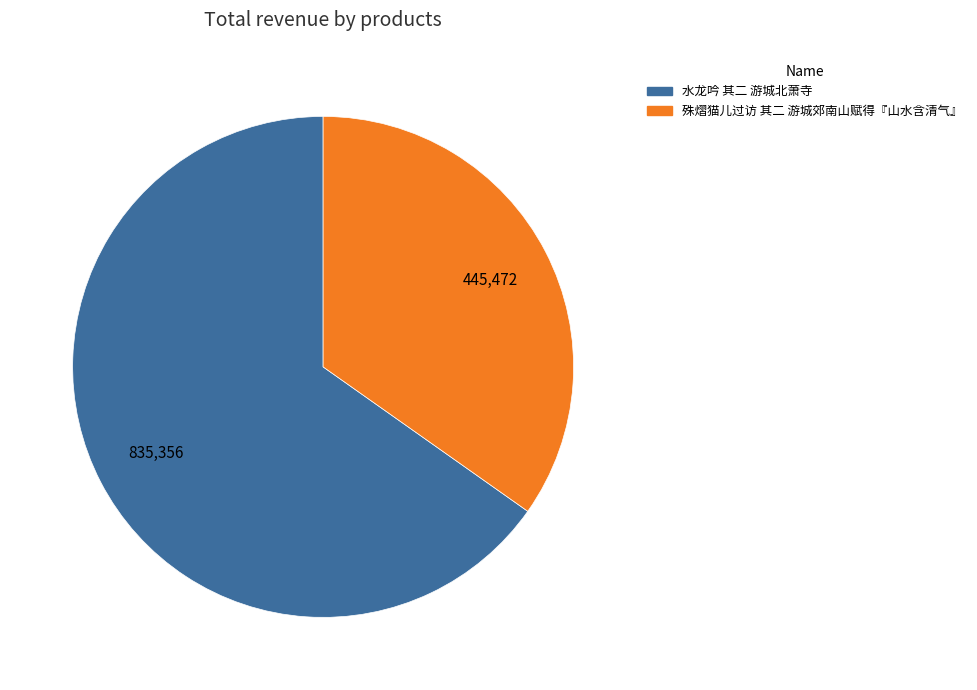

True or false: 殊熠猫儿过访 其二 游城郊南山赋得『山水含清气』 accounts for 35% of the total.

True